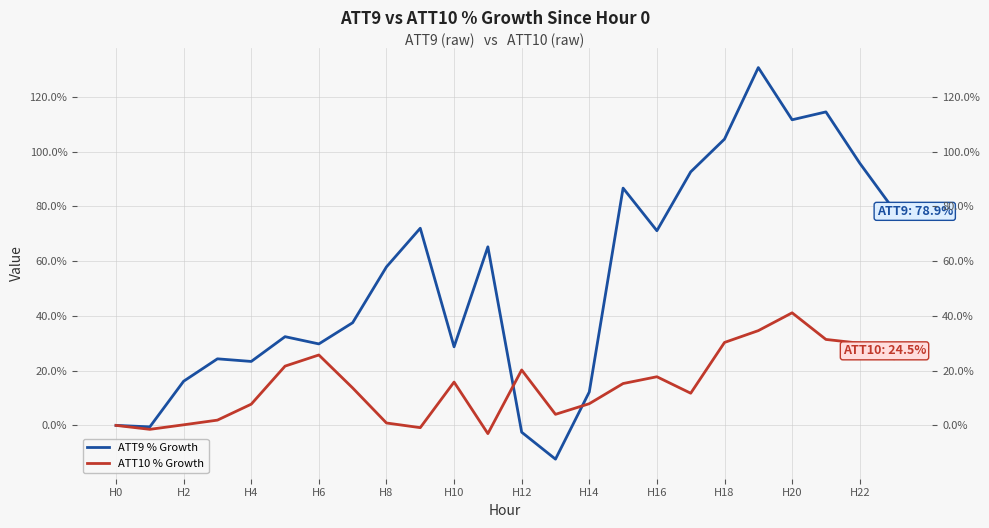

Does the chart display data point markers on the line(s)?

No